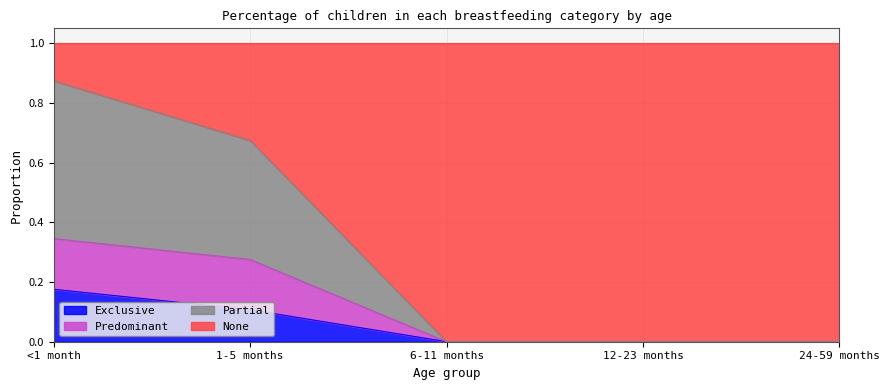

At which label does Exclusive reach its peak?

<1 month